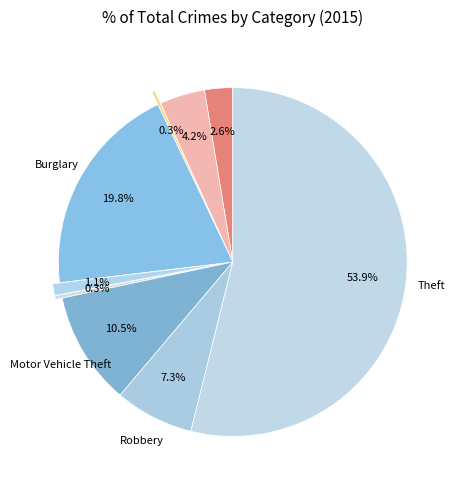

Which slice is the smallest?

Arson